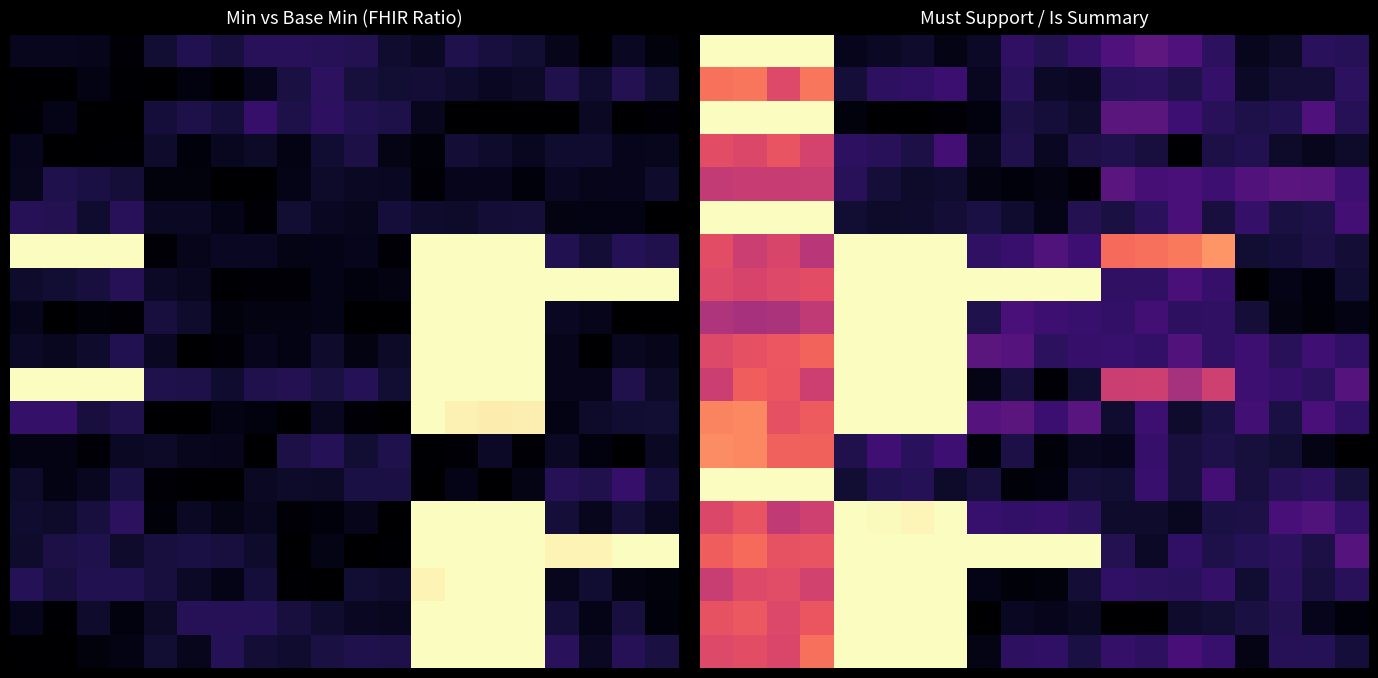

Which has a higher value, 18 or 15?

15